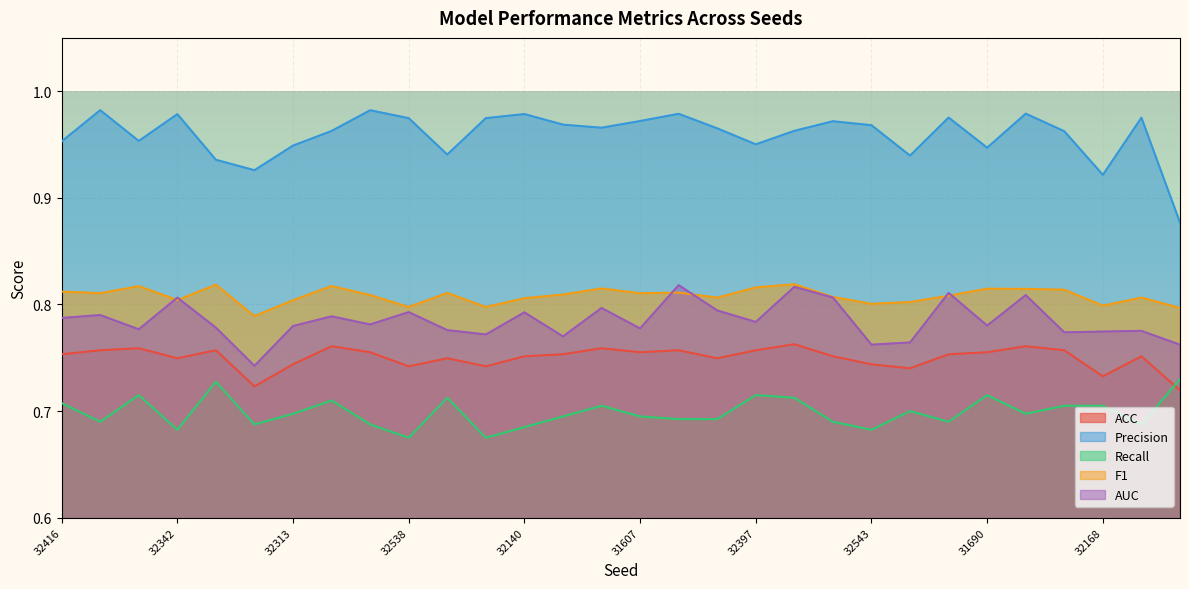

The Precision series shows 0.7 at 31786. True or false?

False